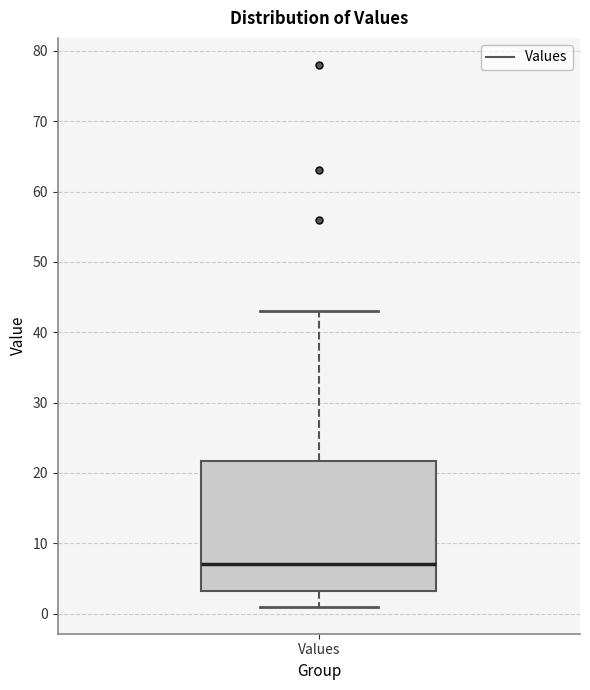

Read this box plot against the y-axis: the position of the median line, the range covered by the box, and the ends of both whiskers. The values are not printed on the chart, so give them approximately, as read against the axis.

median 7, box 3 to 22, whiskers 1 to 43